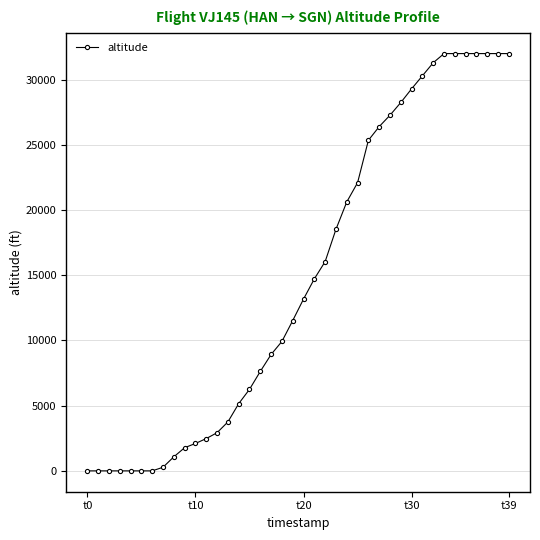

What is the greatest value displayed?

32000